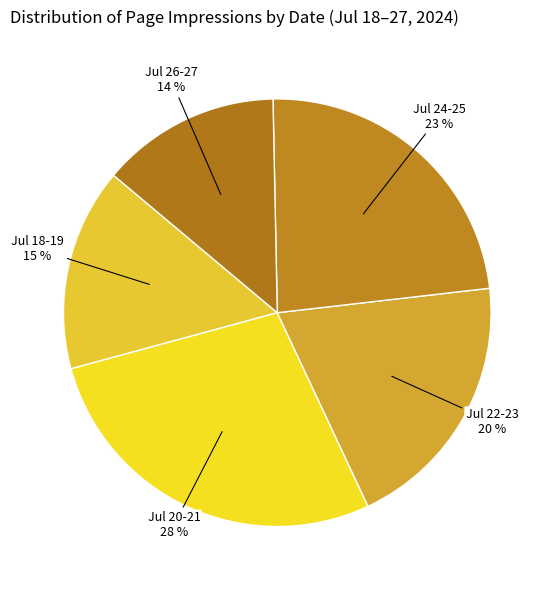

Rank the categories by value from lowest to highest.

Jul 26-27, Jul 18-19, Jul 22-23, Jul 24-25, Jul 20-21